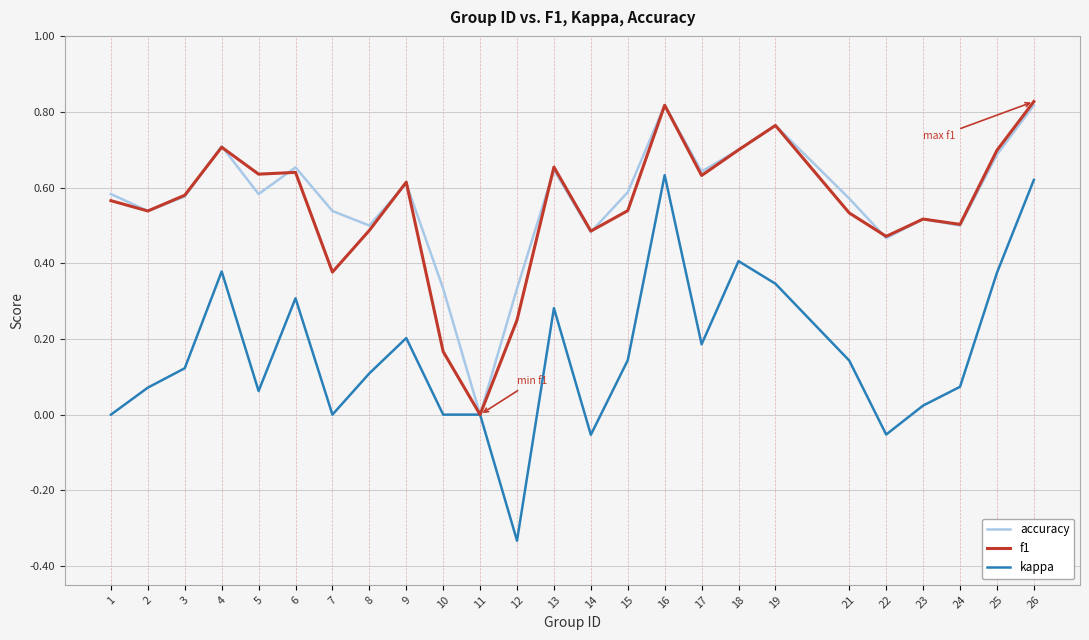

Which series has the largest range (max minus min)?

kappa